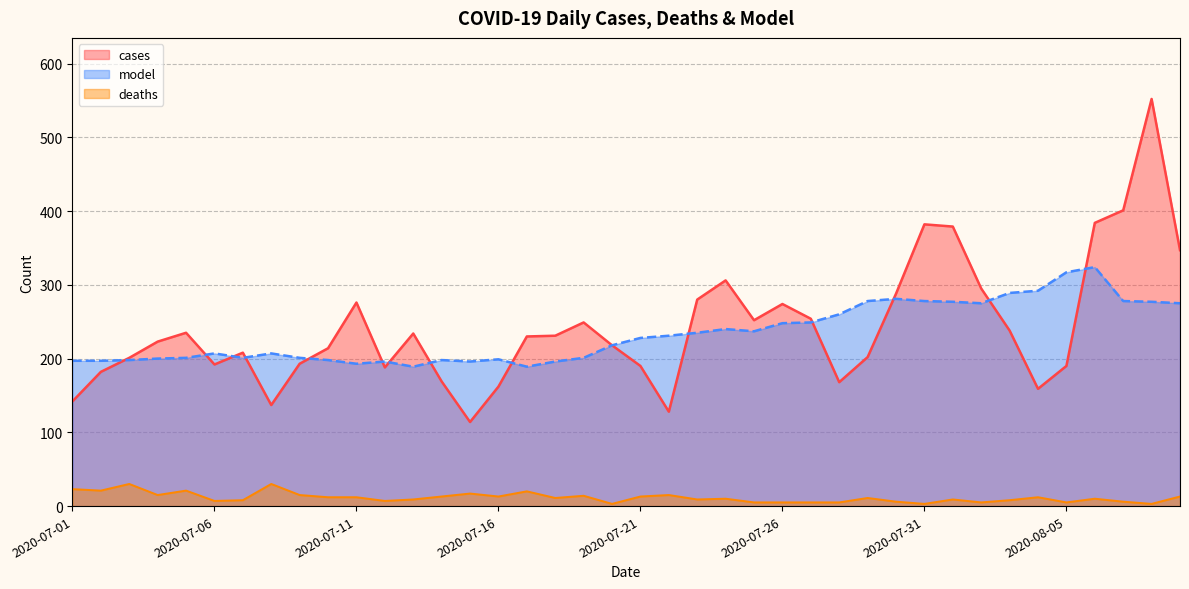

What is the total value across all series at 2020-07-25?

494